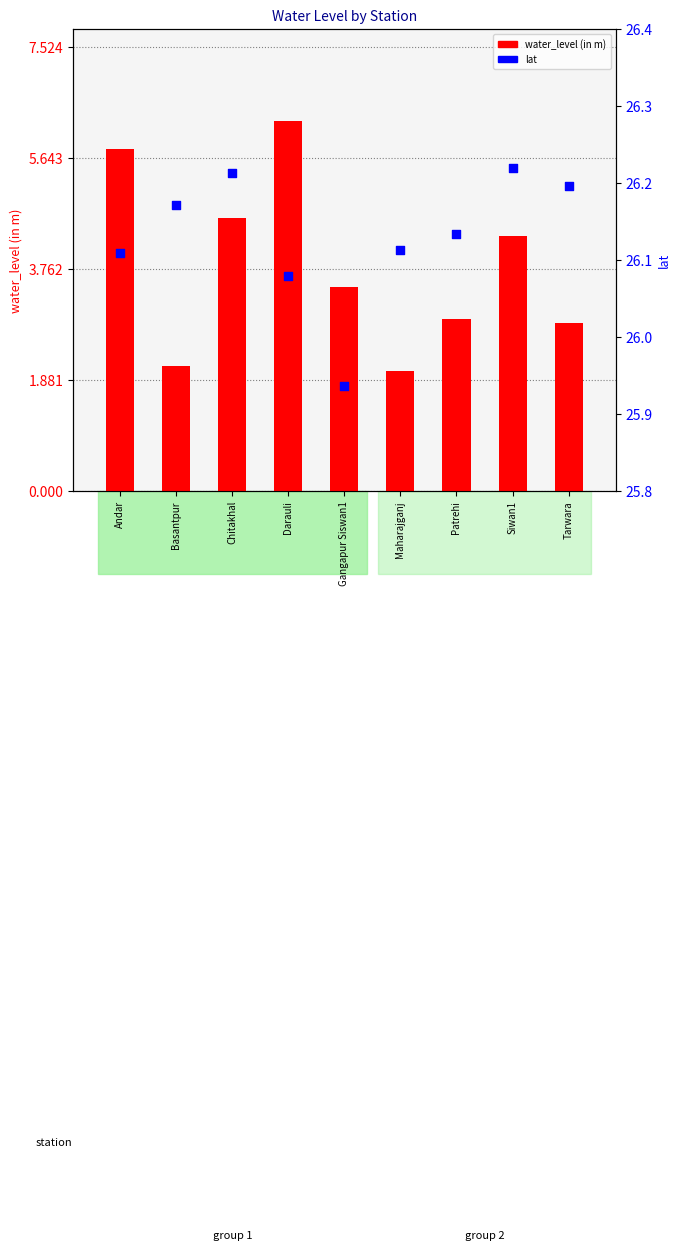

Is the value of water_level (in m) at Basantpur greater than the value of lat at Tarwara?

No